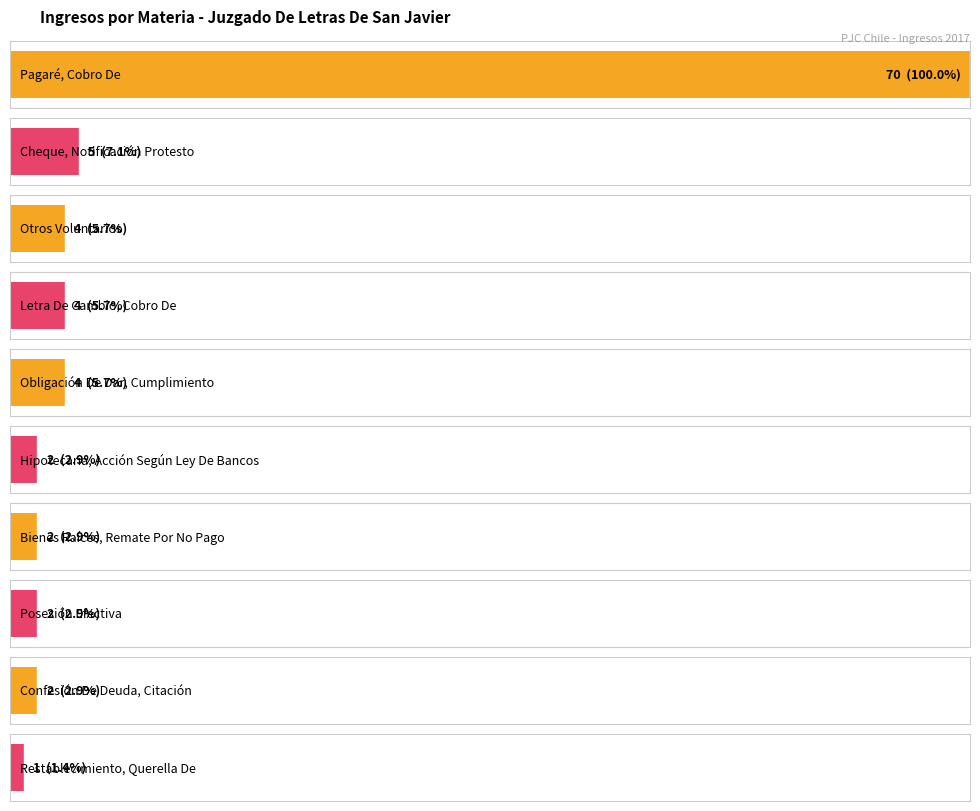

Which category has the highest value across all series?

Pagaré, Cobro De